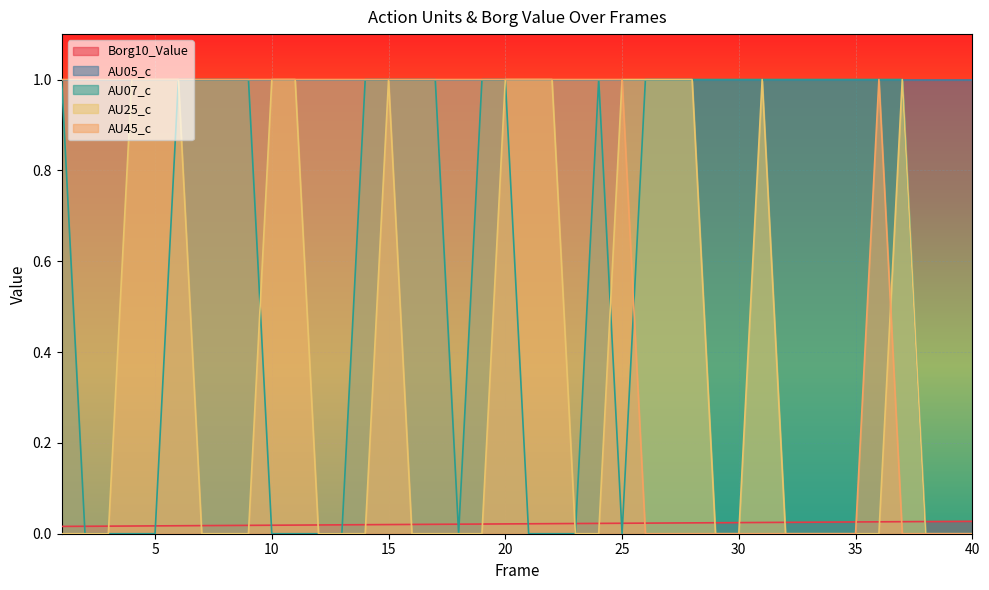

Where do AU07_c and AU45_c first cross each other?

25 and 26